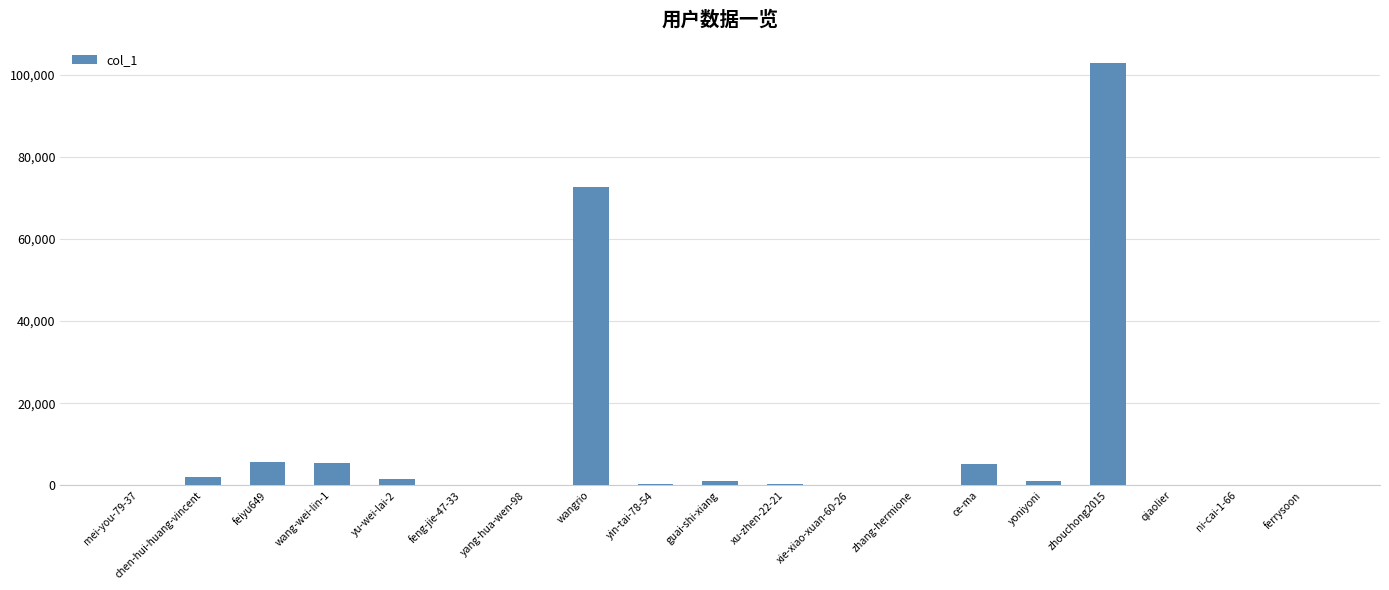

Where does the data first go above 395?

chen-hui-huang-vincent